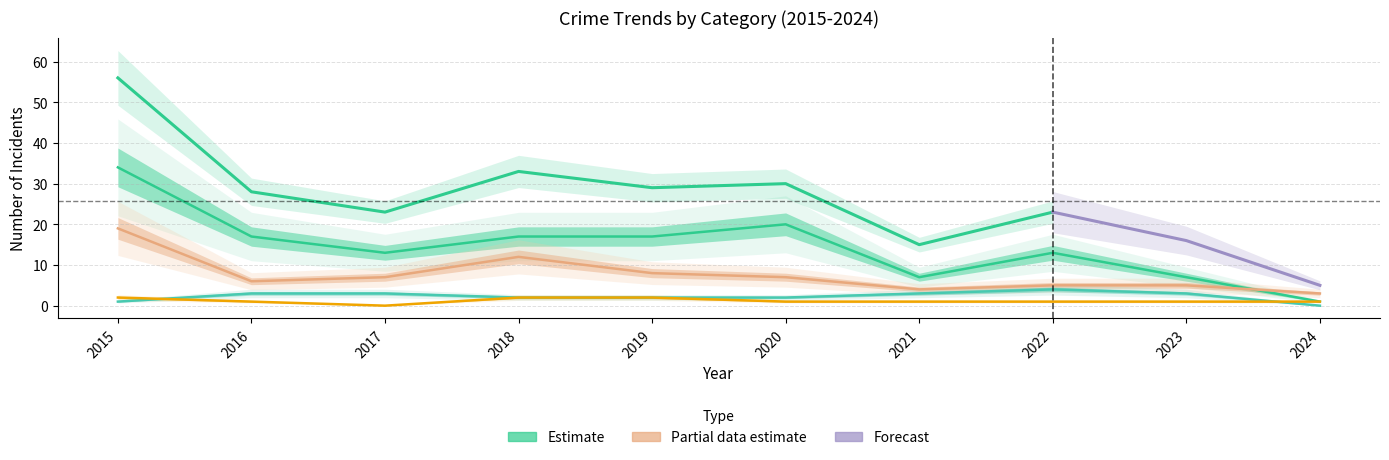

Which series changed the most between 2022 and 2023?

Theft